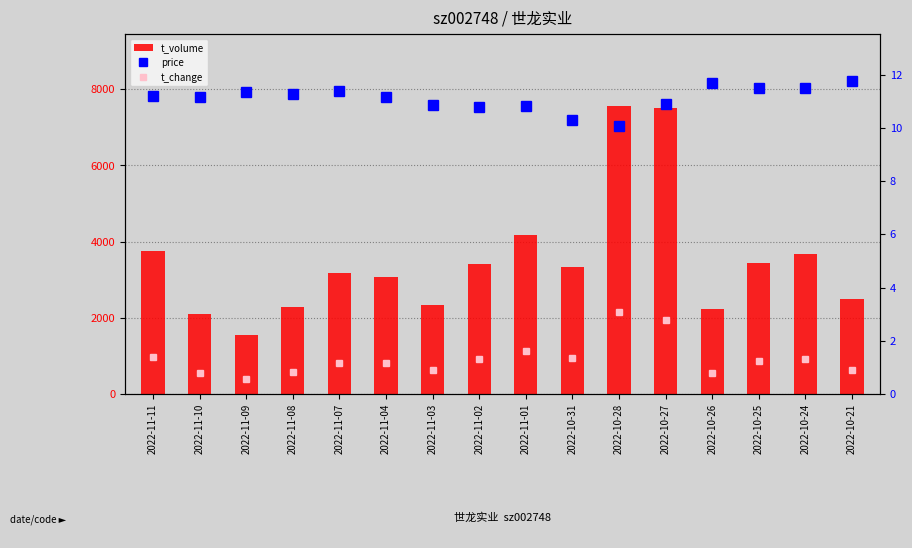

The value of t_change at 2022-11-07 is 2.1. True or false?

False